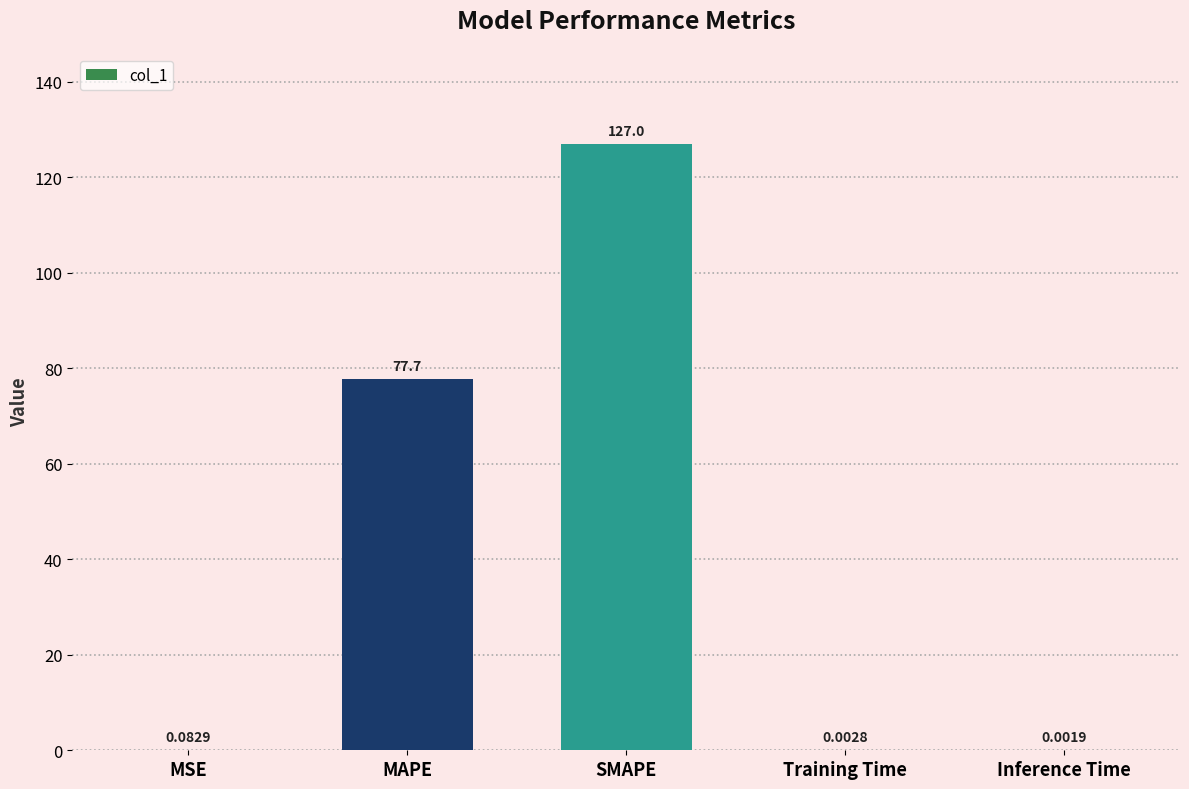

What is the sum of all values?

204.8